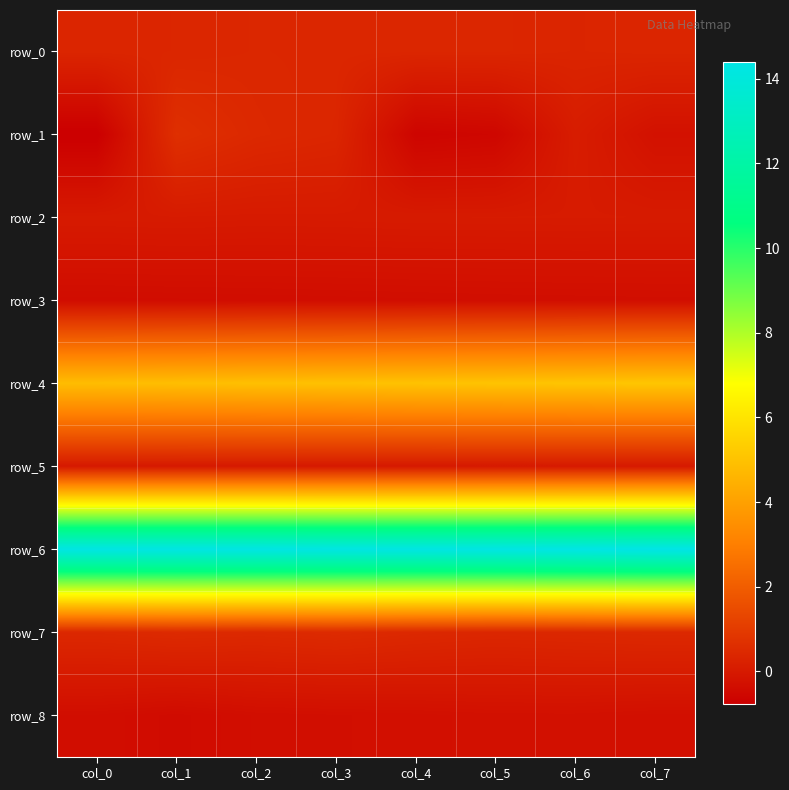

Is it true that row_7 equals 0.4 at col_6?

True